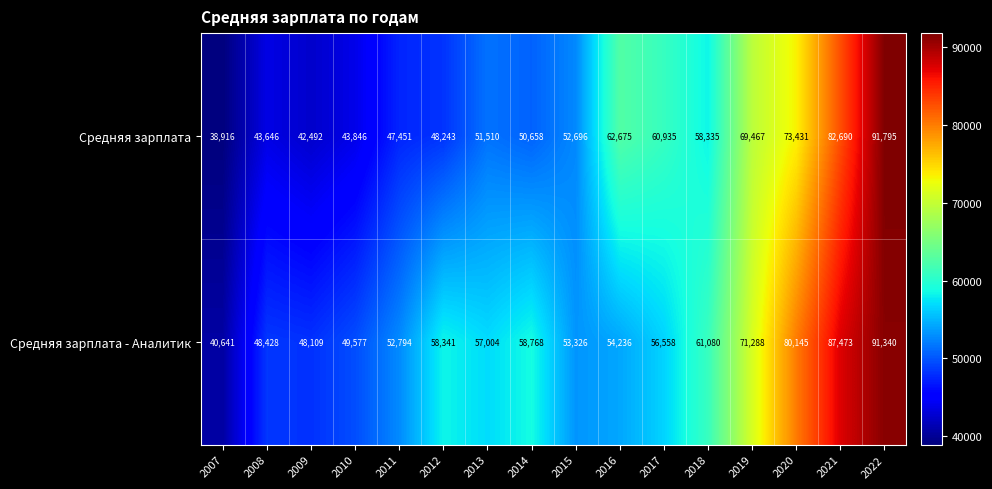

How many distinct data groups are displayed?

2